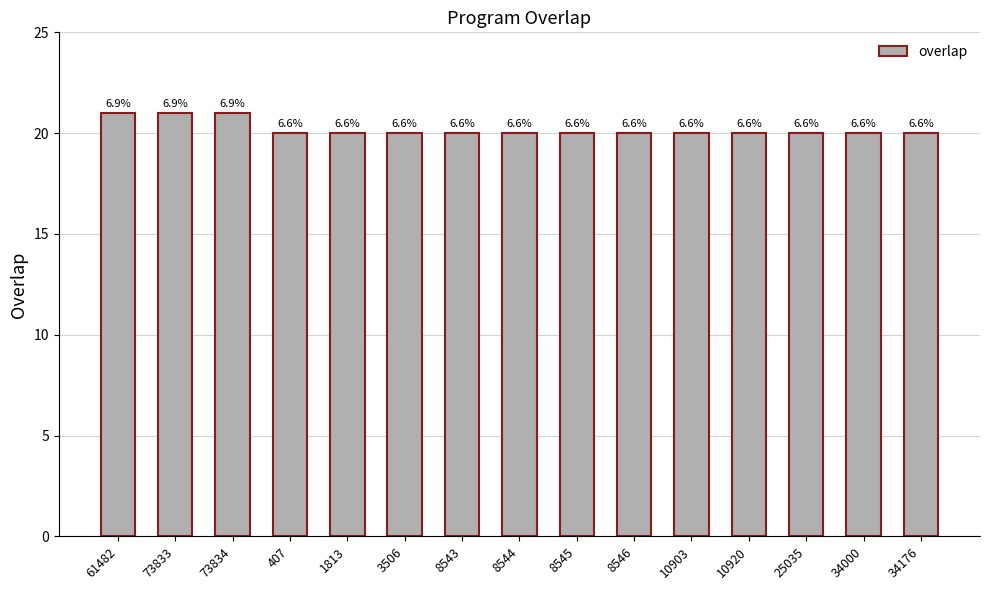

At which label is the value closest to 20?

407